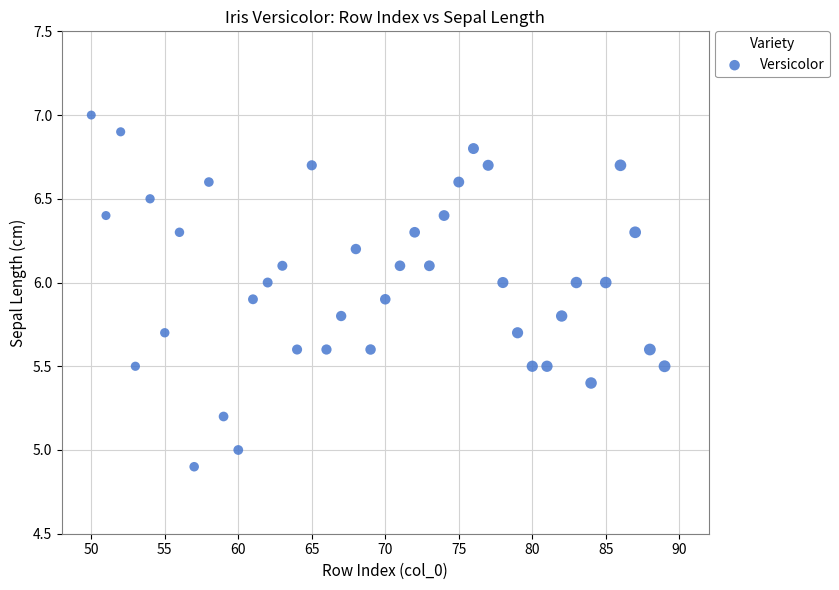

What is the range of X values (max minus min)?

39.0